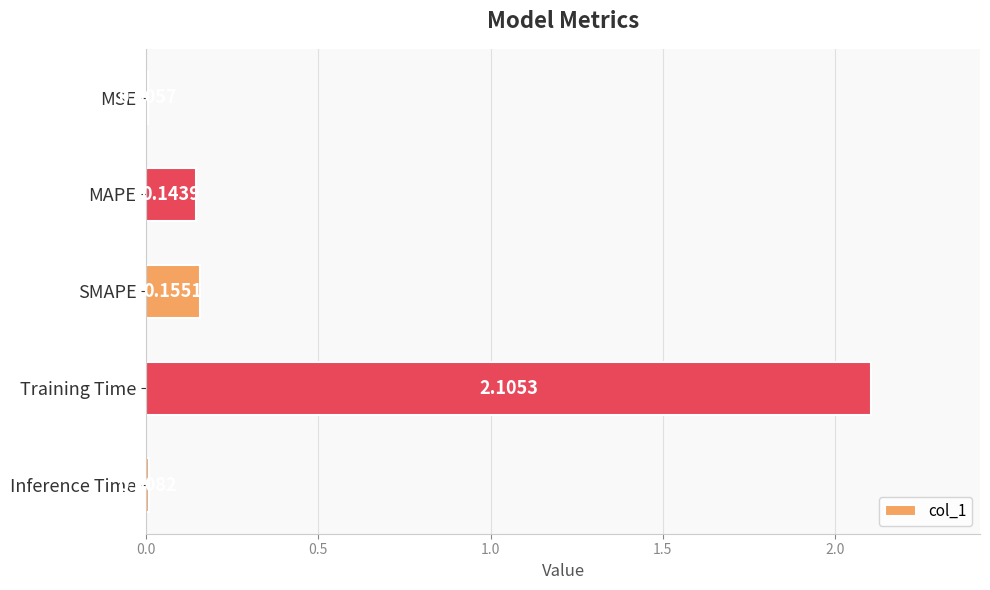

Which label corresponds to the largest value in the chart?

Training Time